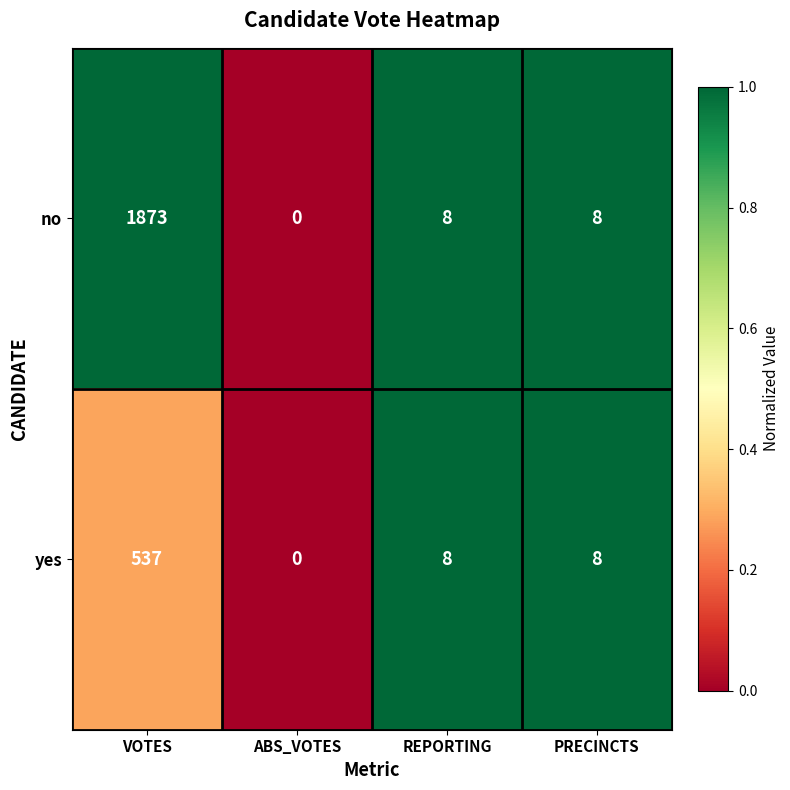

Between VOTES and REPORTING, which series saw the biggest shift?

no